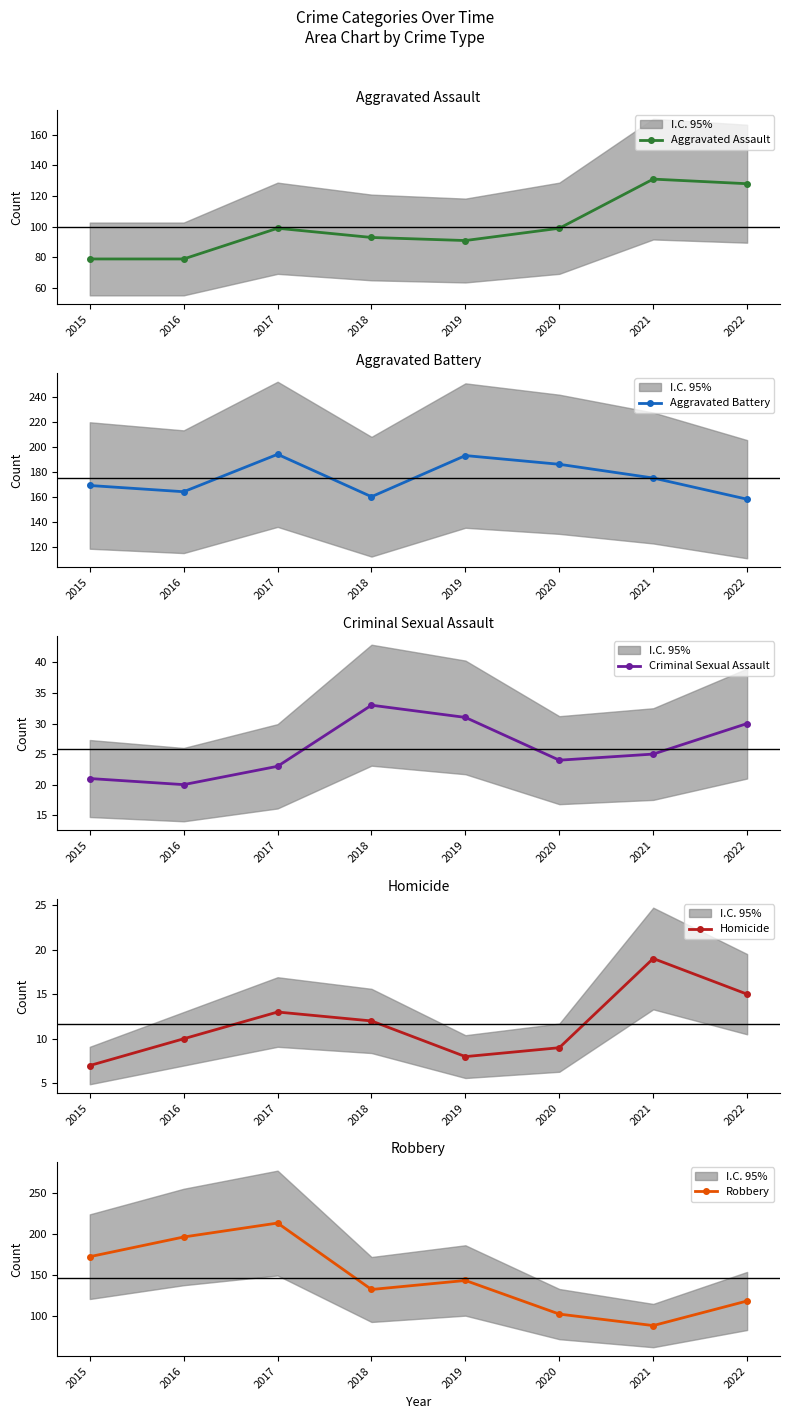

True or false: Criminal Sexual Assault and Aggravated Assault intersect in this chart.

False